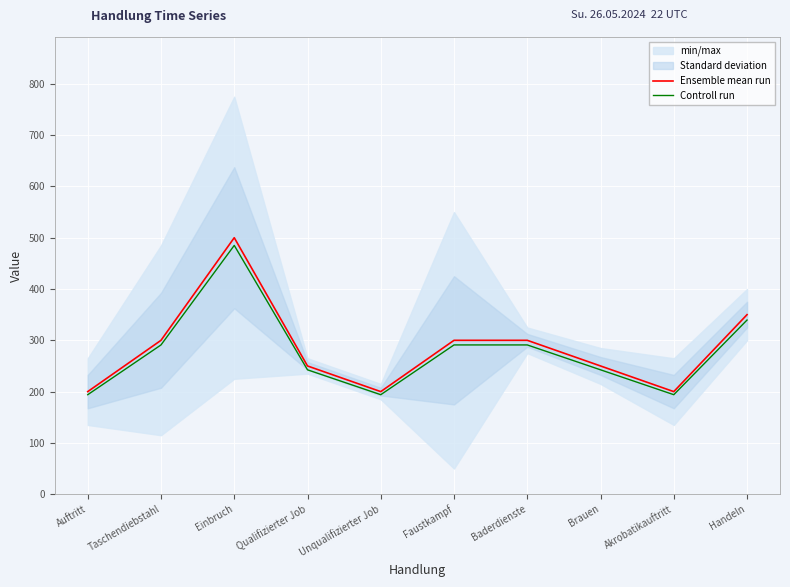

True or false: Controll run and Ensemble mean run cross at least once.

False